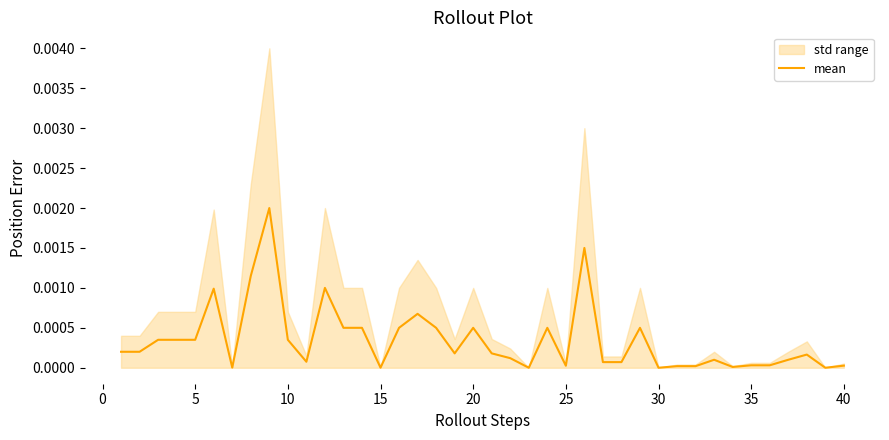

How many values are above zero?

37